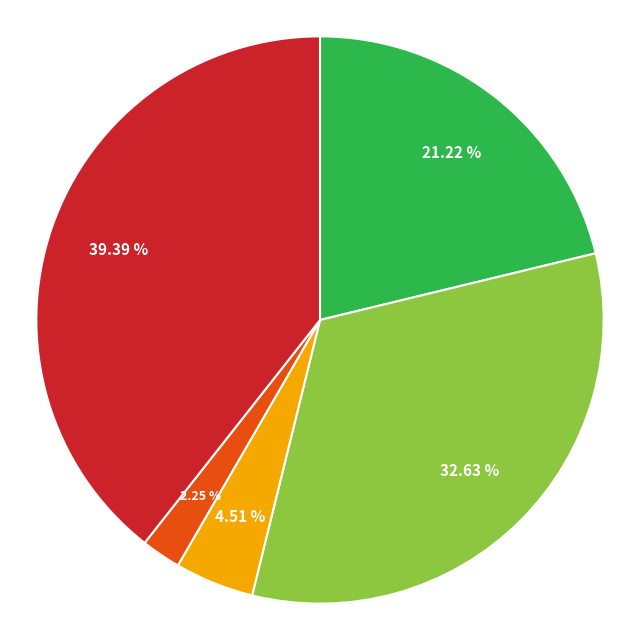

Is there a majority slice in this chart?

No